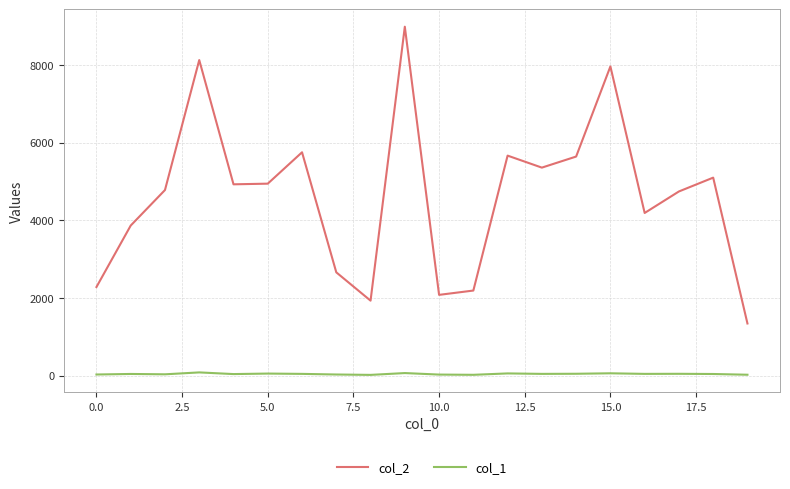

True or false: col_2 and col_1 intersect in this chart.

False